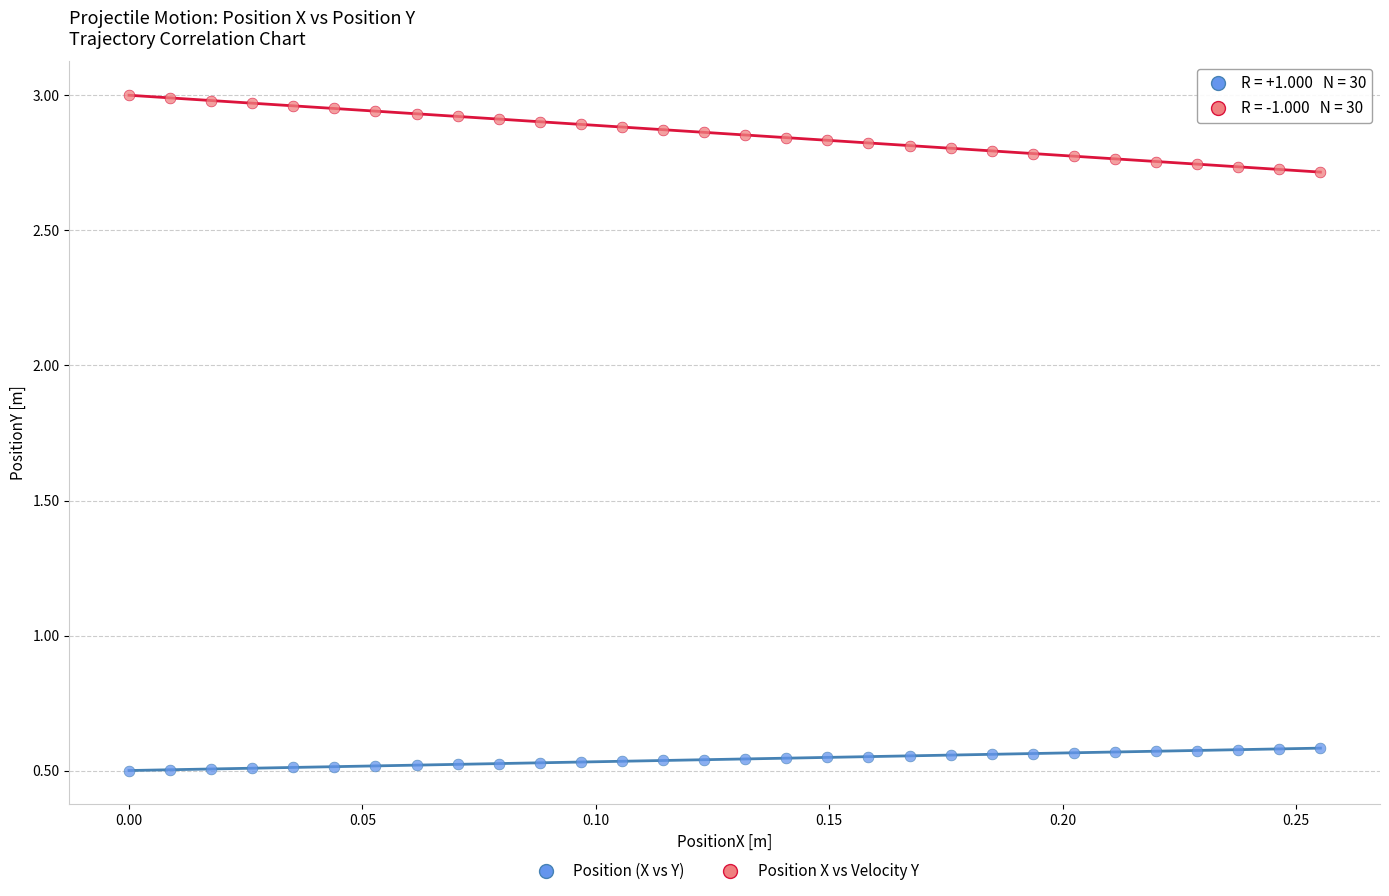

What are all the series names shown in the legend?

Position (X vs Y), Position X vs Velocity Y